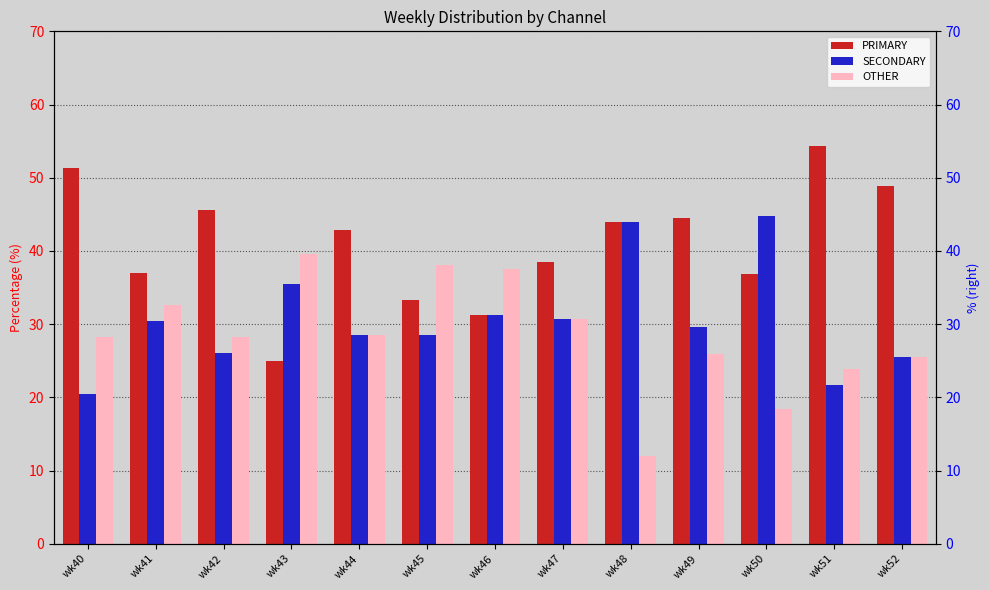

The PRIMARY series shows 25.5 at wk51. True or false?

False